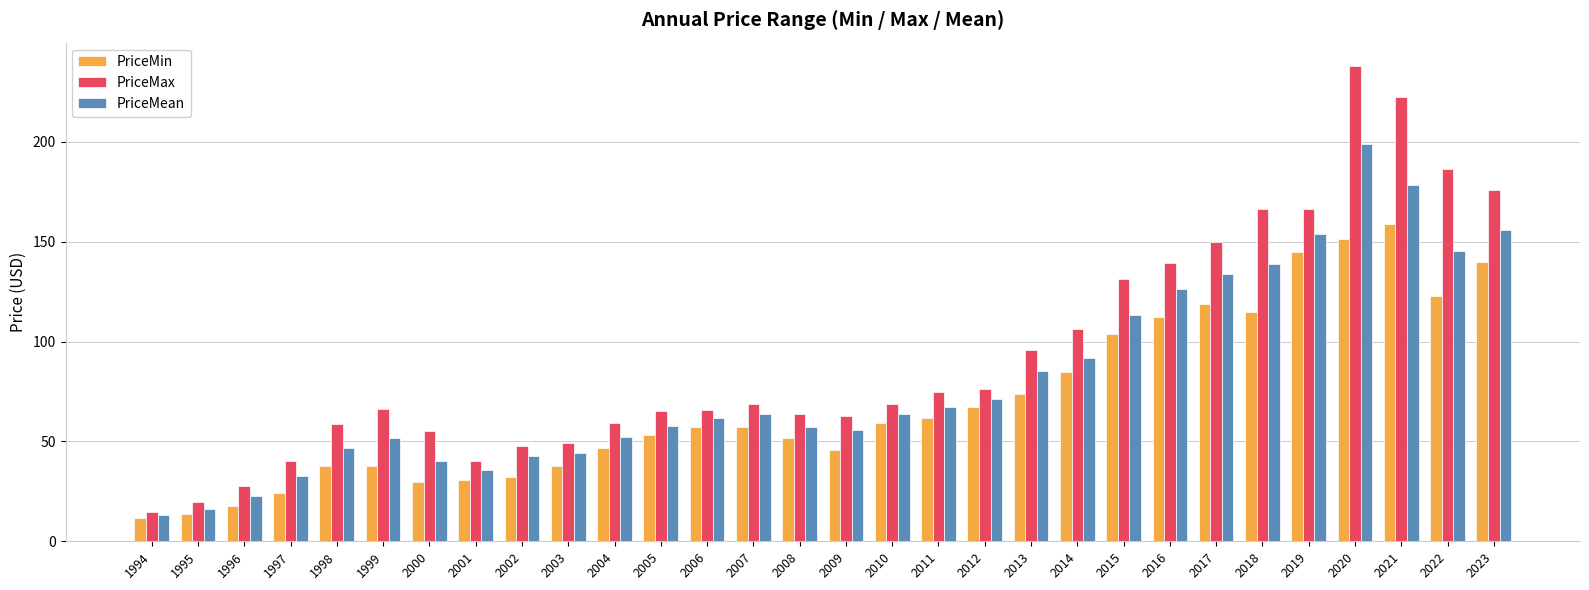

Which series has the widest spread of values?

PriceMax